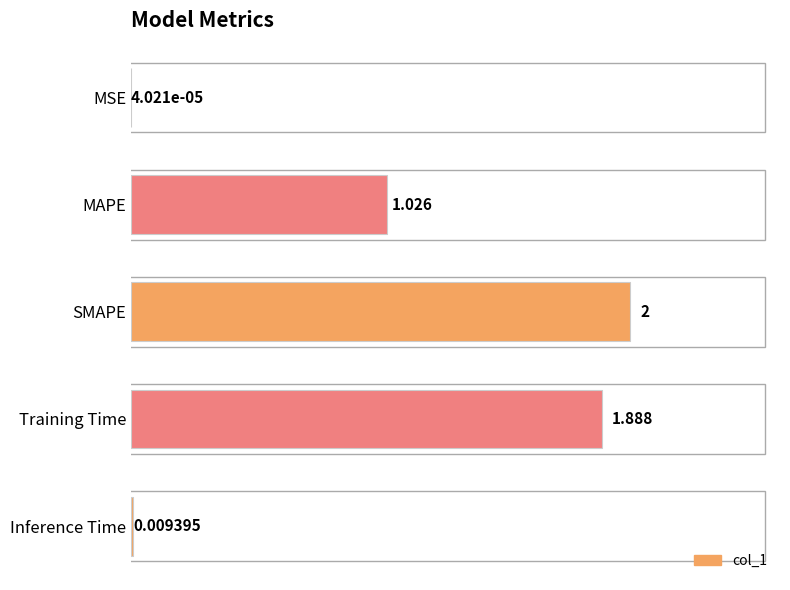

How many categories are shown in the chart?

5